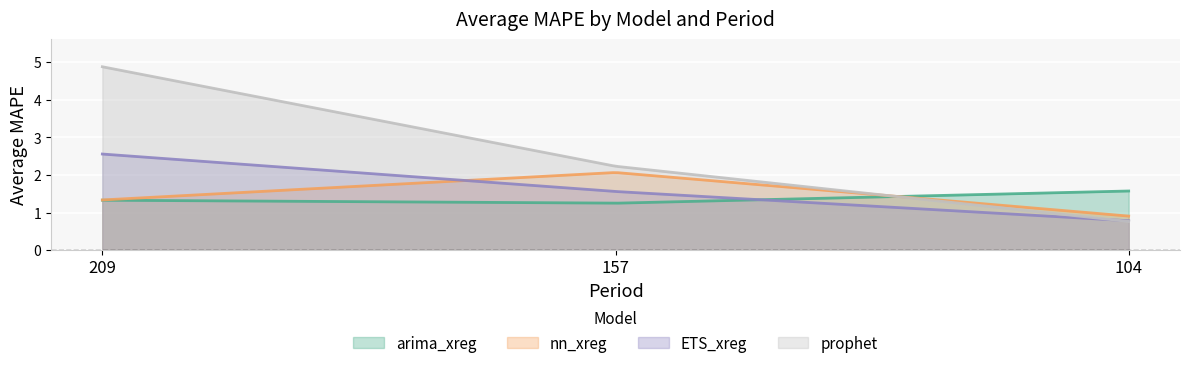

Reading right to left, transcribe all the data shown in this chart.

arima_xreg: 104=1.6	157=1.2	209=1.3
nn_xreg: 104=0.9	157=2.1	209=1.3
ETS_xreg: 104=0.8	157=1.6	209=2.6
prophet: 104=0.8	157=2.2	209=4.9